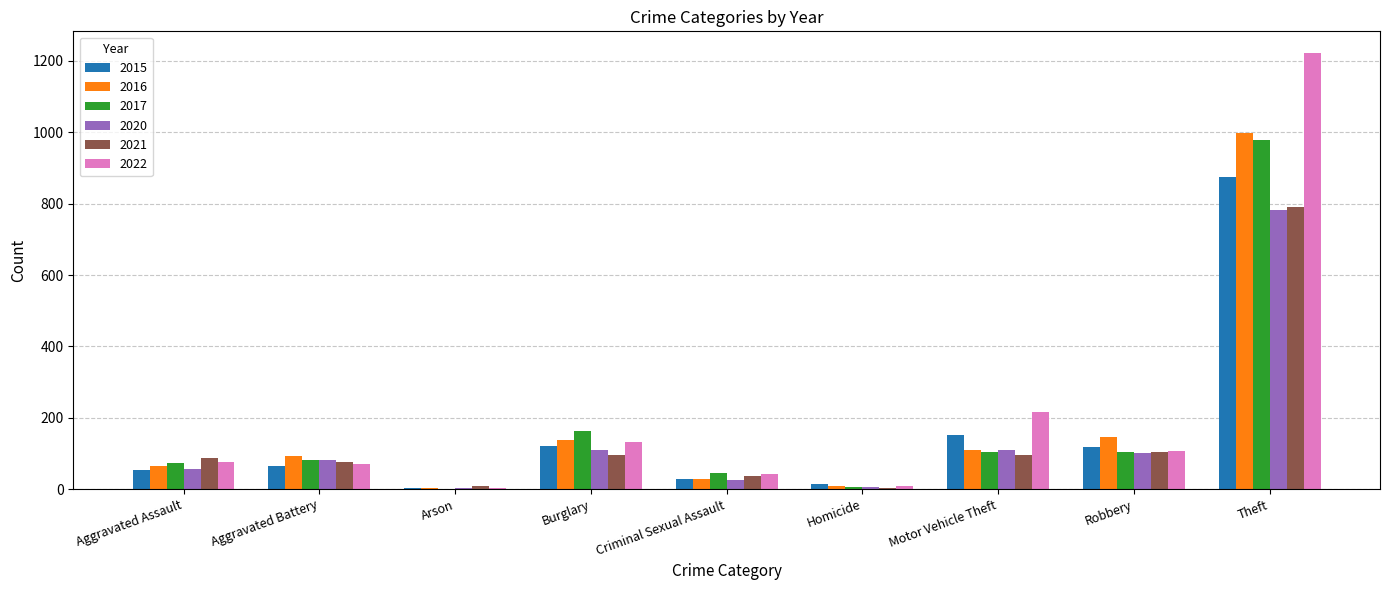

How many data points does each series have?

9